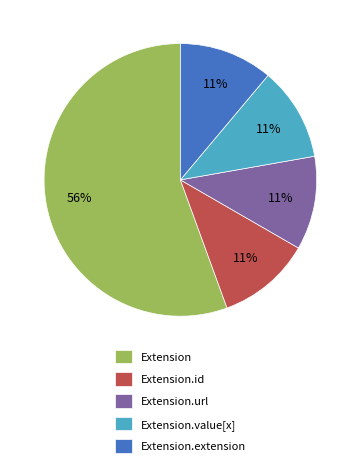

How many segments does this pie chart have?

5